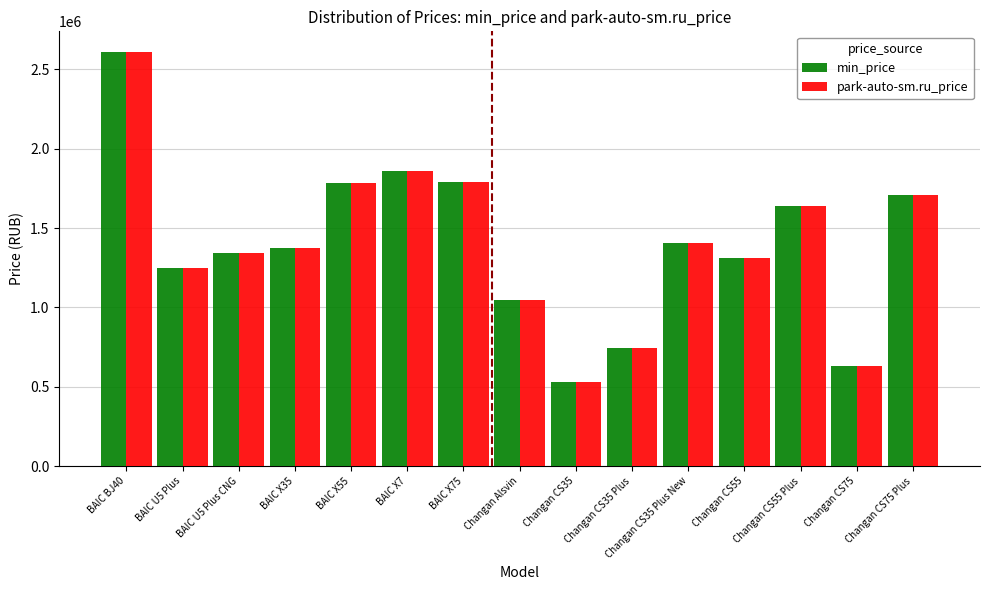

What is the difference between the maximum and minimum values in the min_price series?

2082060